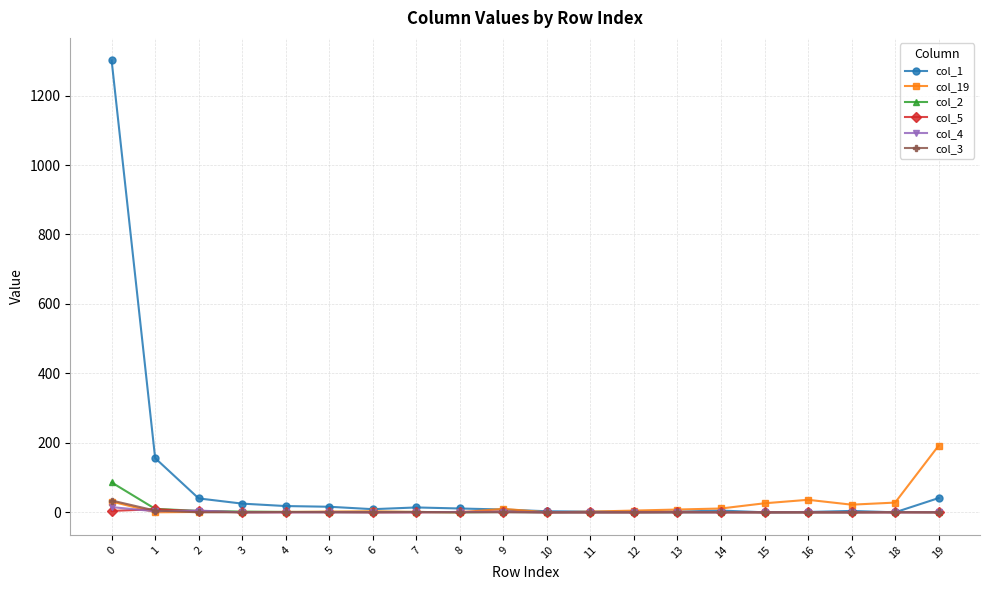

Which series has the largest range (max minus min)?

col_1